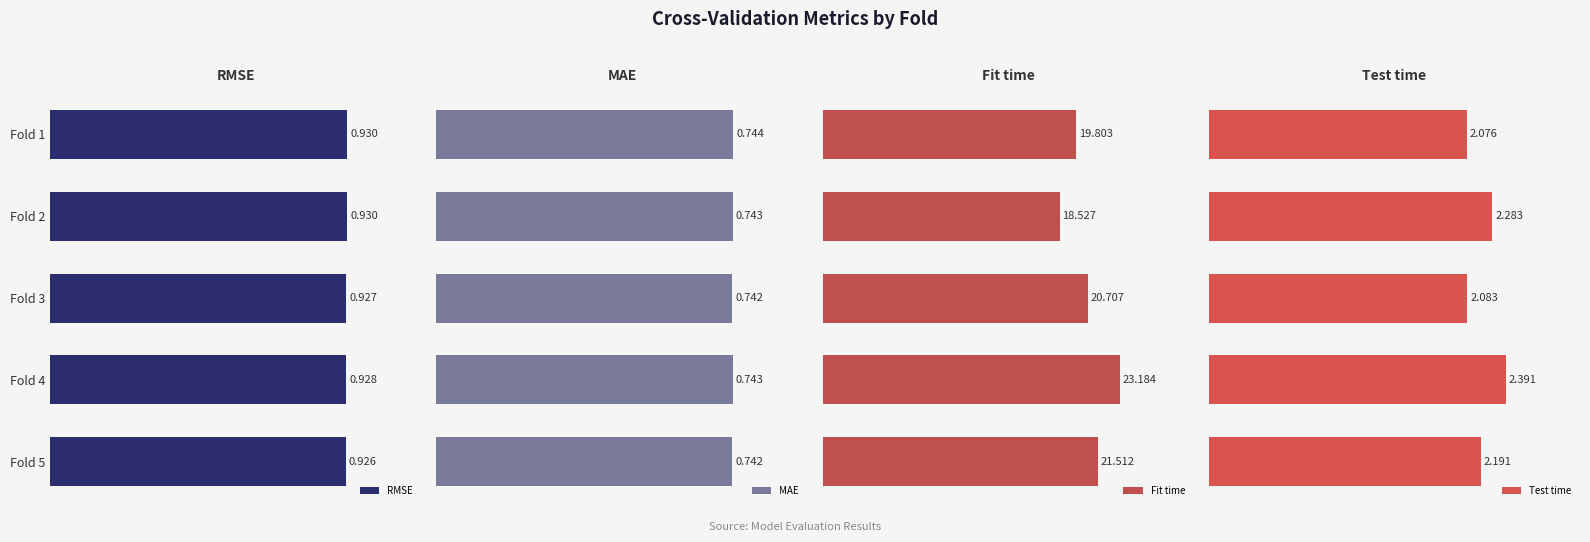

Does the chart contain any negative values?

No